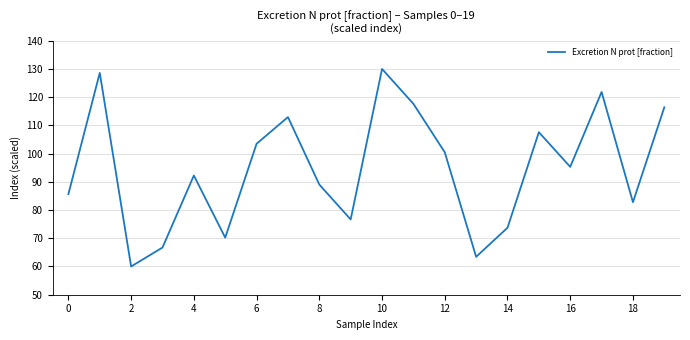

What is the difference between the maximum and minimum values?

70.0